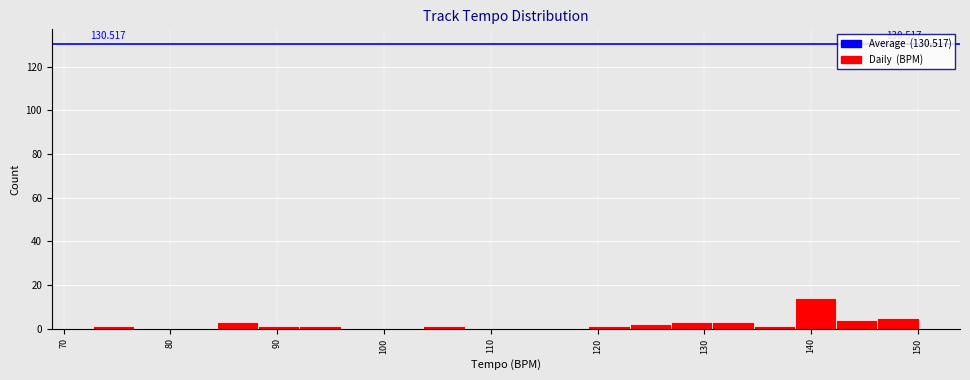

Around what value on the x-axis is the tallest bar? Give the approximate position of its centre, as read against the axis.

140